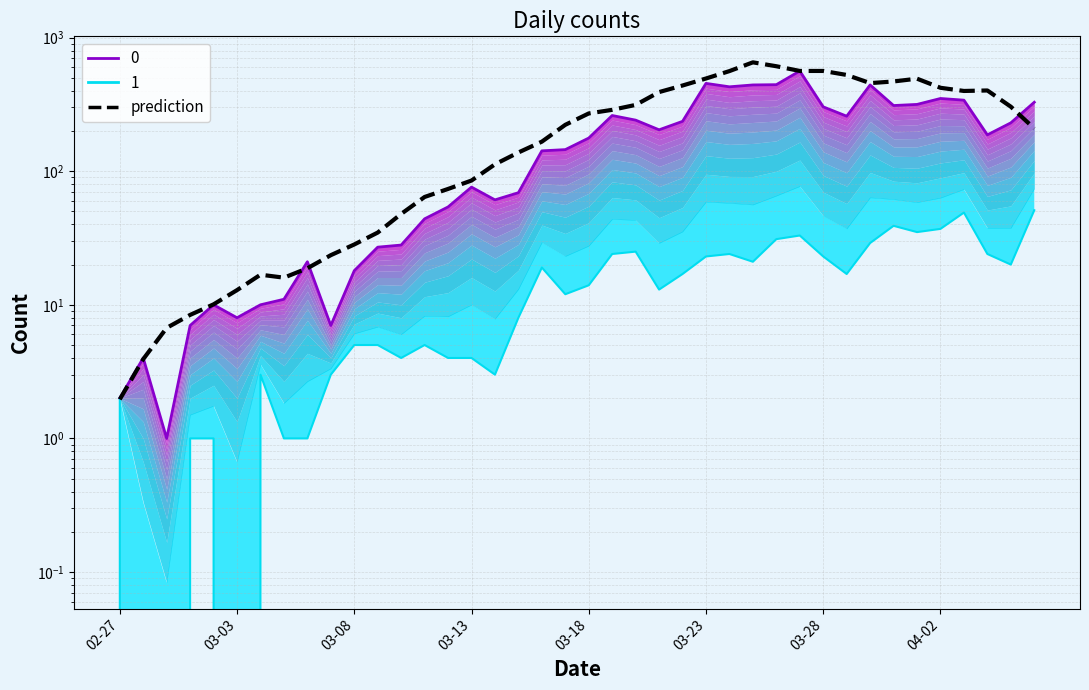

Which label corresponds to the smallest value in the chart?

02-27